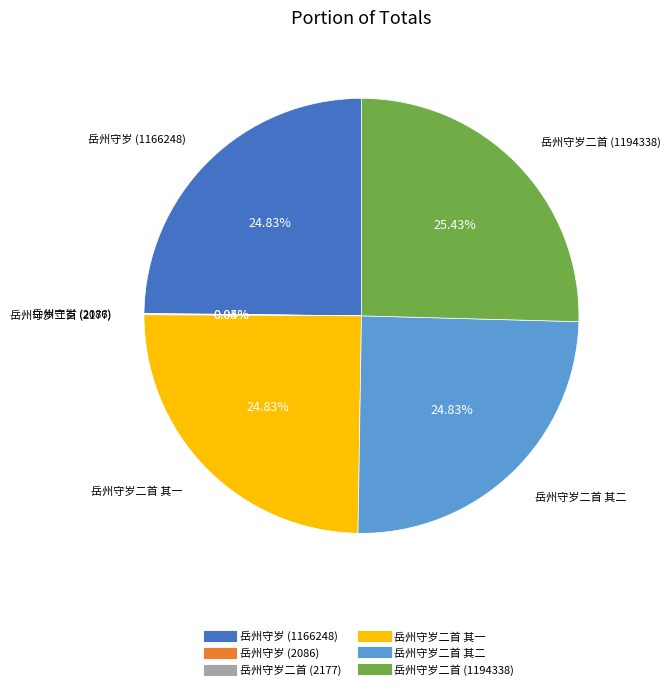

Does any single category account for the majority?

No